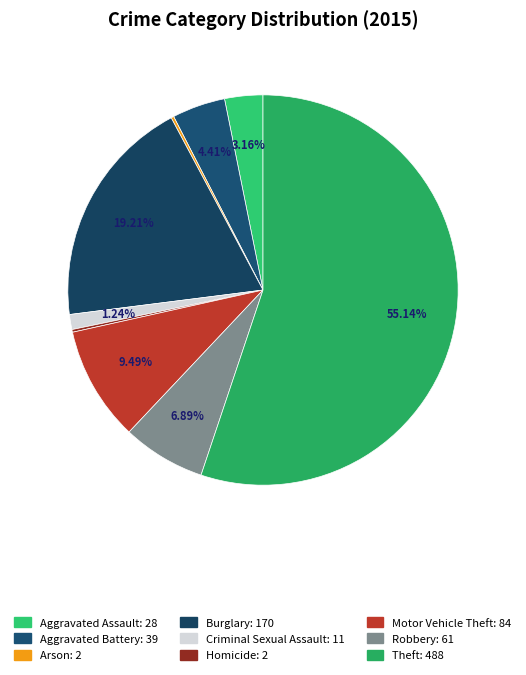

True or false: Homicide accounts for 0% of the total.

True